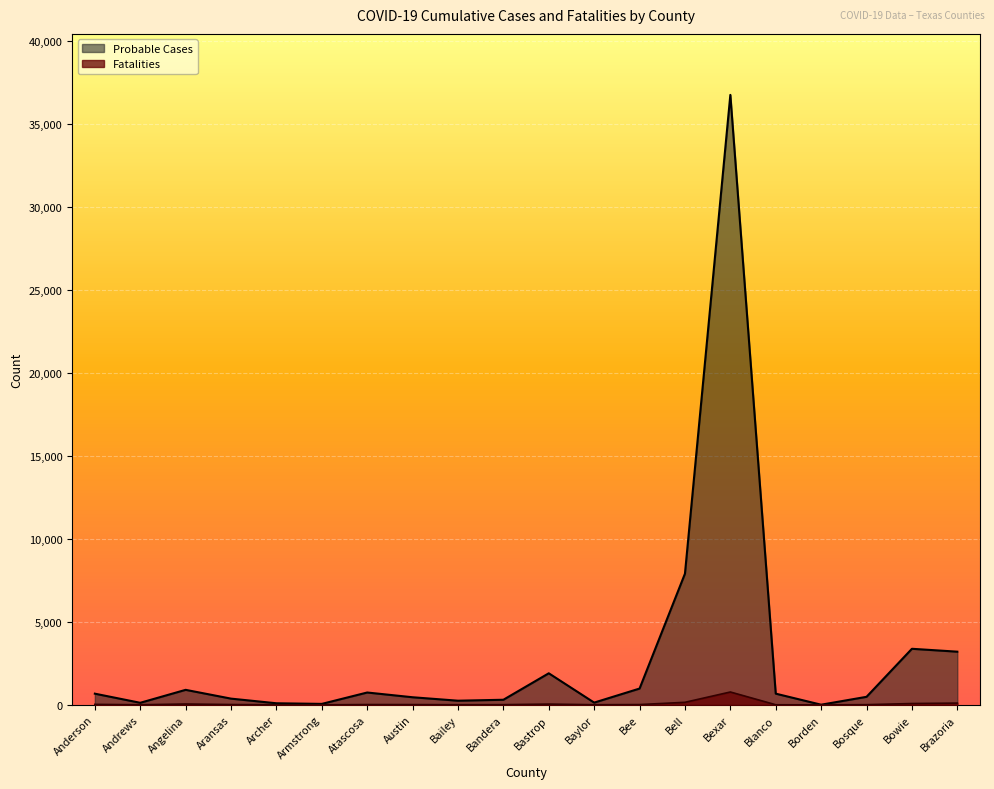

Reading left to right, list all the values displayed in this chart.

Probable Cases: 674	124	905	375	95	58	744	458	250	307	1903	135	982	7909	36774	675	9	484	3380	3206
Fatalities: 29	5	51	19	4	2	18	16	8	12	46	8	17	153	775	6	0	11	80	106